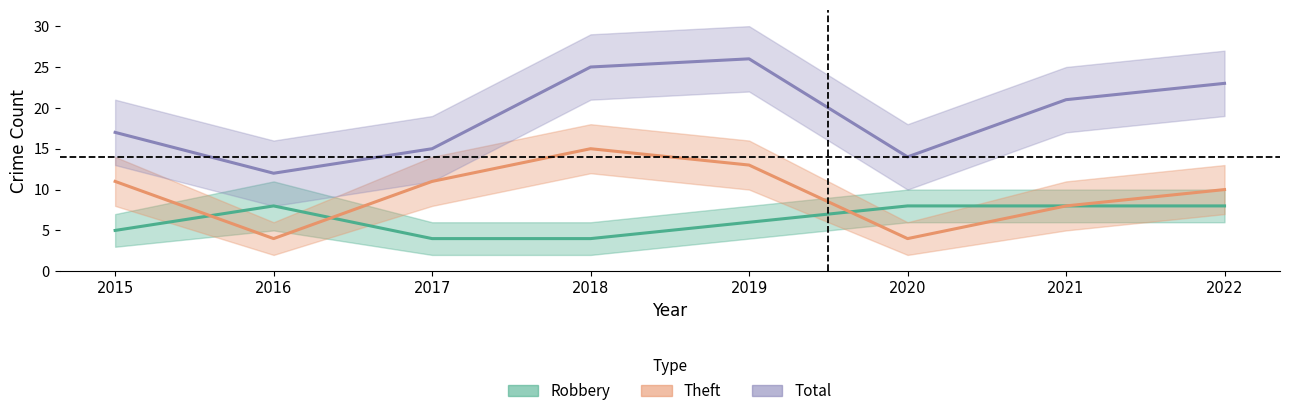

How many times do Robbery and Theft cross each other?

3